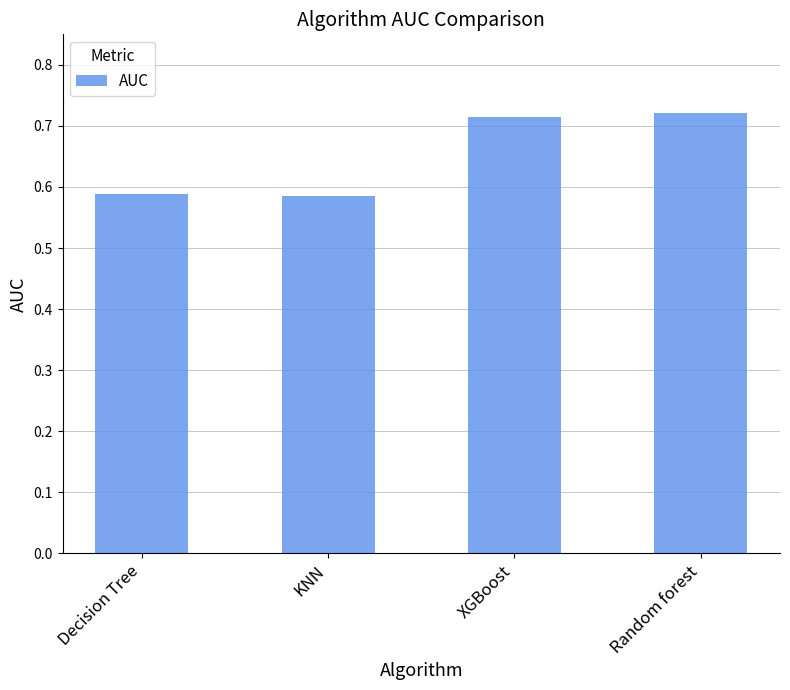

What position from the right is Random forest?

1